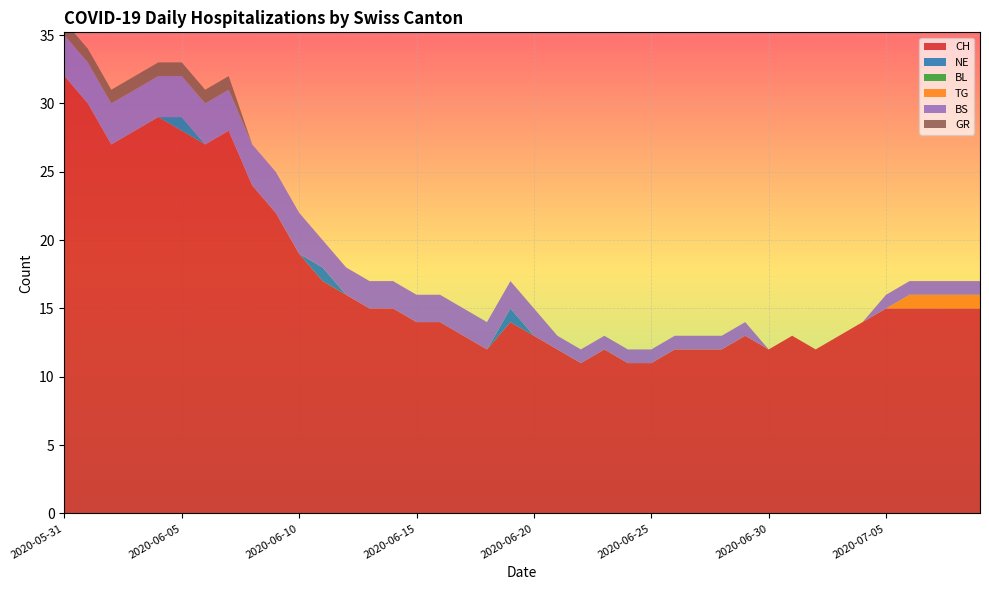

Reading right to left, transcribe all the data shown in this chart.

CH: 15	15	15	15	15	14	13	12	13	12	13	12	12	12	11	11	12	11	12	13	14	12	13	14	14	15	15	16	17	19	22	24	28	27	28	29	28	27	30	32
NE: 0	0	0	0	0	0	0	0	0	0	0	0	0	0	0	0	0	0	0	0	1	0	0	0	0	0	0	0	1	0	0	0	0	0	1	0	0	0	0	0
BL: 0	0	0	0	0	0	0	0	0	0	0	0	0	0	0	0	0	0	0	0	0	0	0	0	0	0	0	0	0	0	0	0	0	0	0	0	0	0	0	0
TG: 1	1	1	1	0	0	0	0	0	0	0	0	0	0	0	0	0	0	0	0	0	0	0	0	0	0	0	0	0	0	0	0	0	0	0	0	0	0	0	0
BS: 1	1	1	1	1	0	0	0	0	0	1	1	1	1	1	1	1	1	1	2	2	2	2	2	2	2	2	2	2	3	3	3	3	3	3	3	3	3	3	3
GR: 0	0	0	0	0	0	0	0	0	0	0	0	0	0	0	0	0	0	0	0	0	0	0	0	0	0	0	0	0	0	0	0	1	1	1	1	1	1	1	1